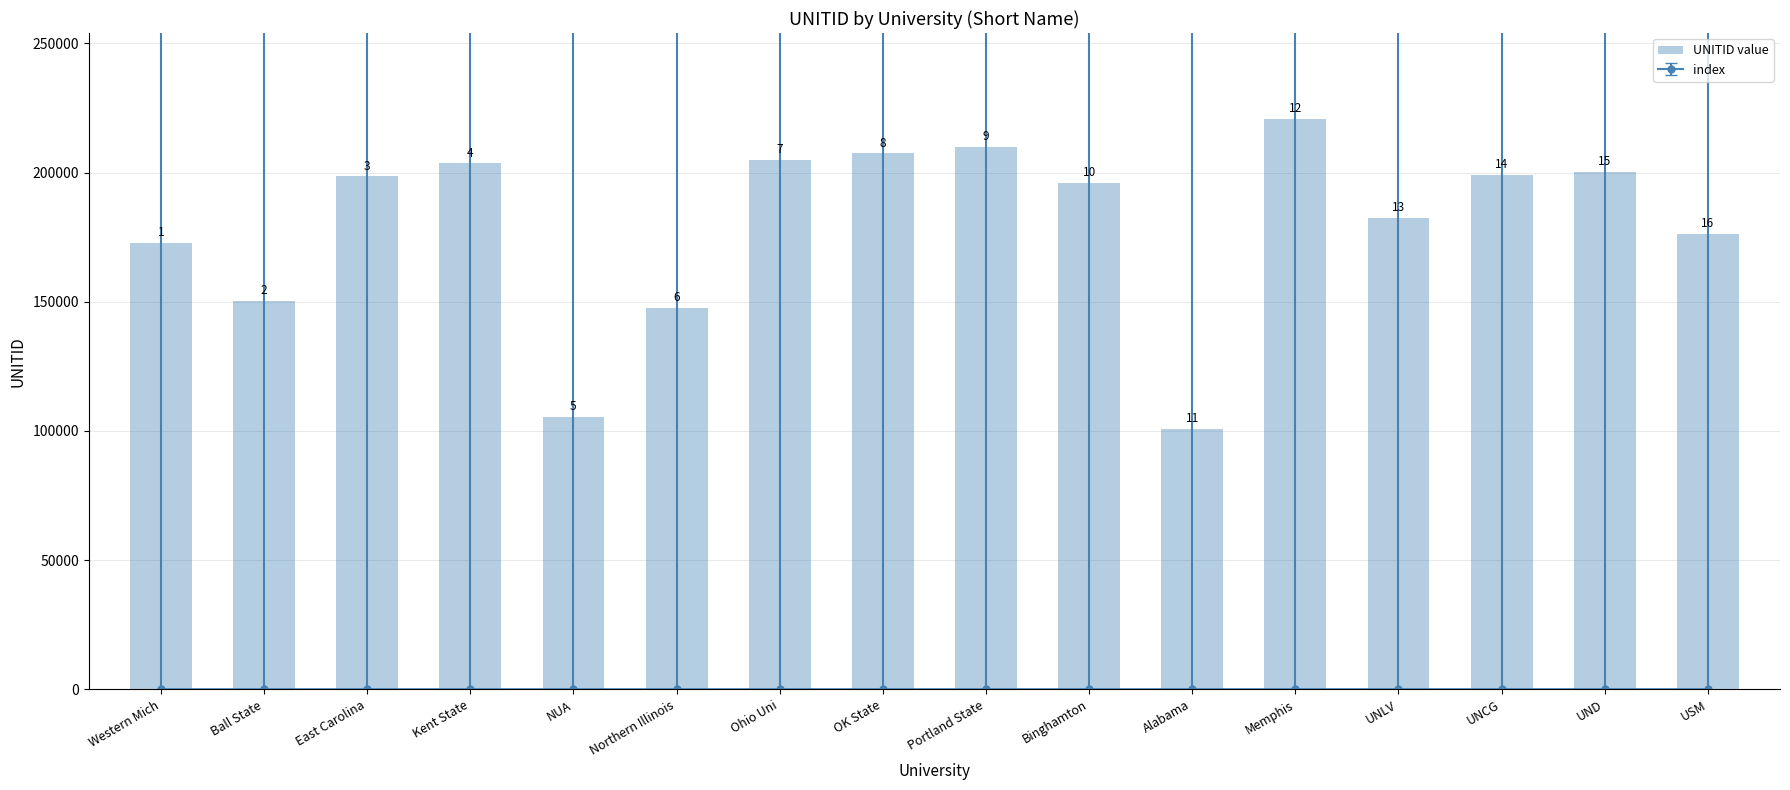

What is the ratio of the value at East Carolina to the value at Western Mich?

1.1